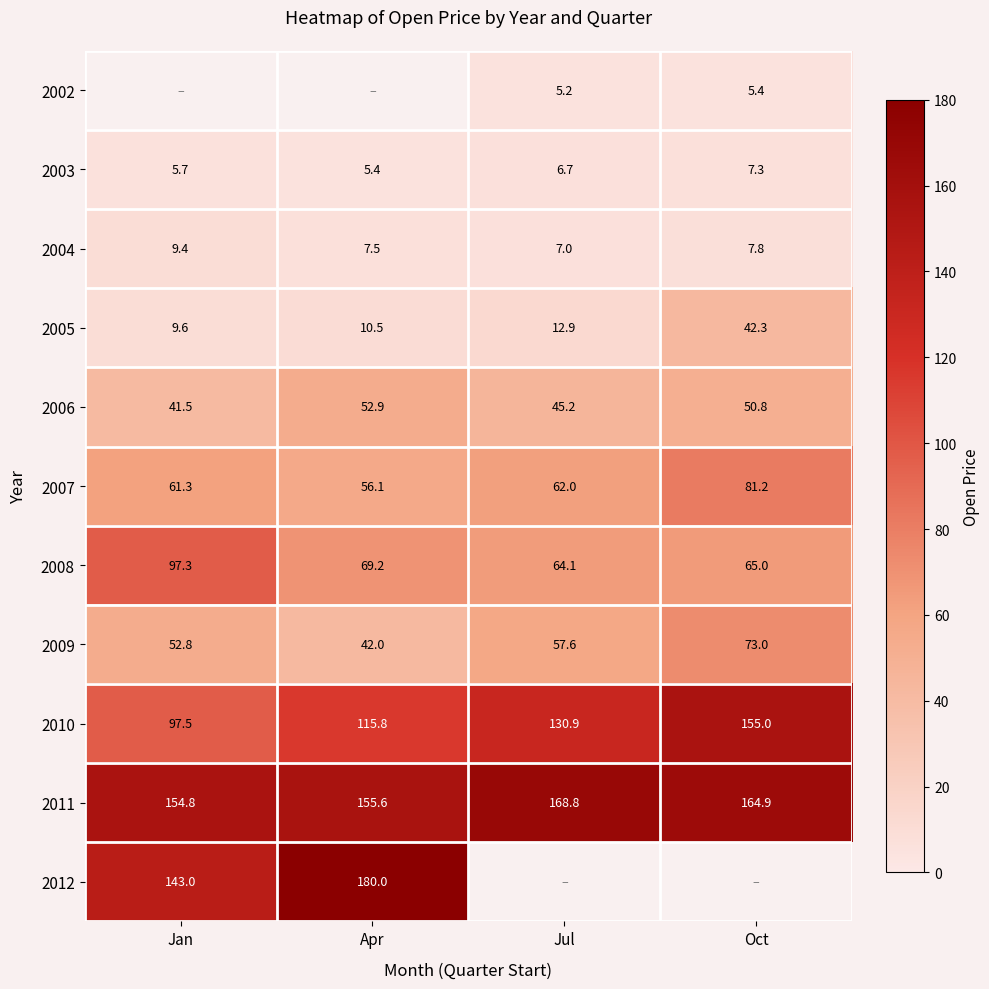

Is the value of 2009 at Jul greater than the value of 2004 at Apr?

Yes